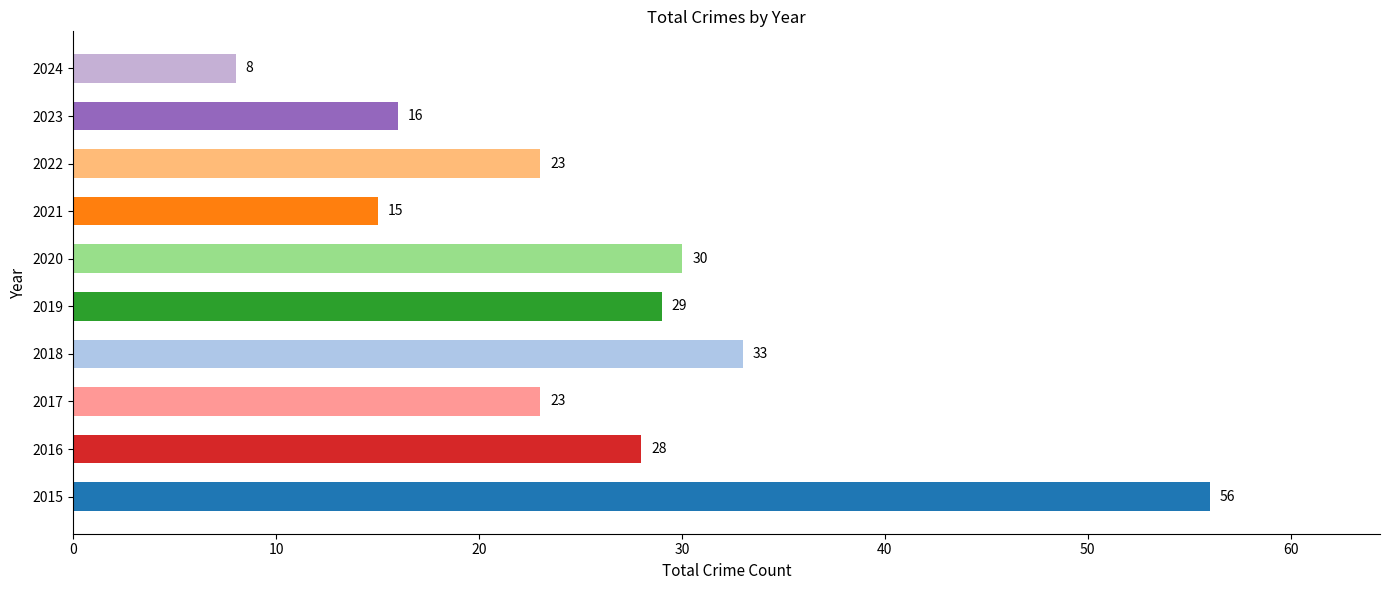

What is the change in value from 2022 to 2023?

-7